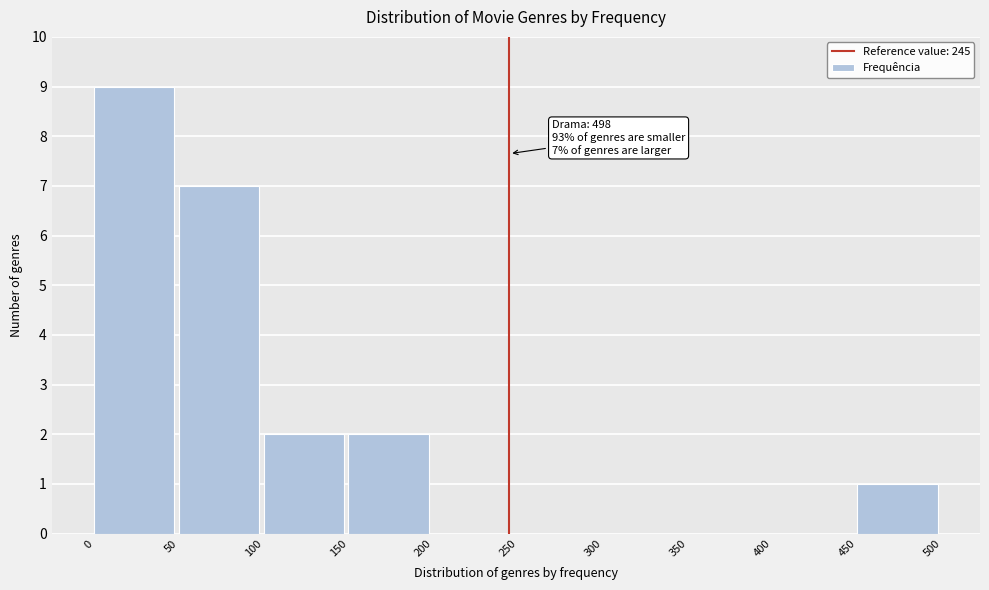

Over which range of the x-axis is the bar tallest?

0 to 50